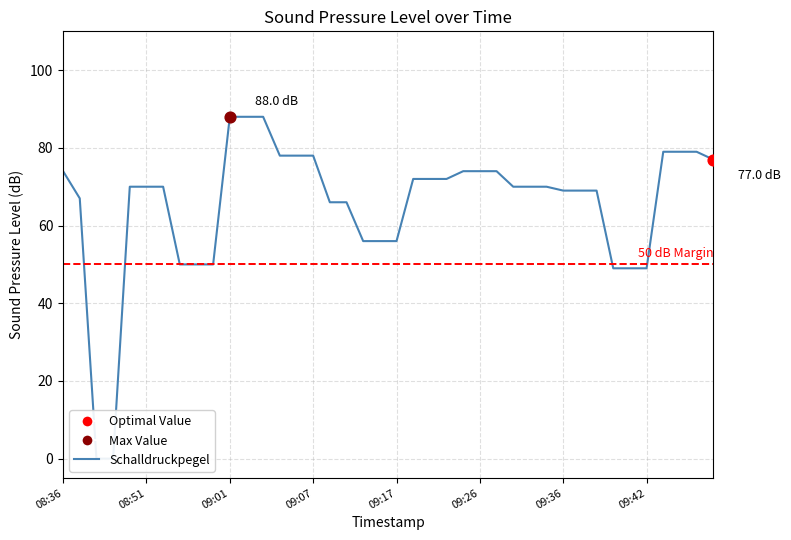

What is the ratio of the value at 2023-12-11 09:22:01 to the value at 2023-12-11 09:31:49?

1.0